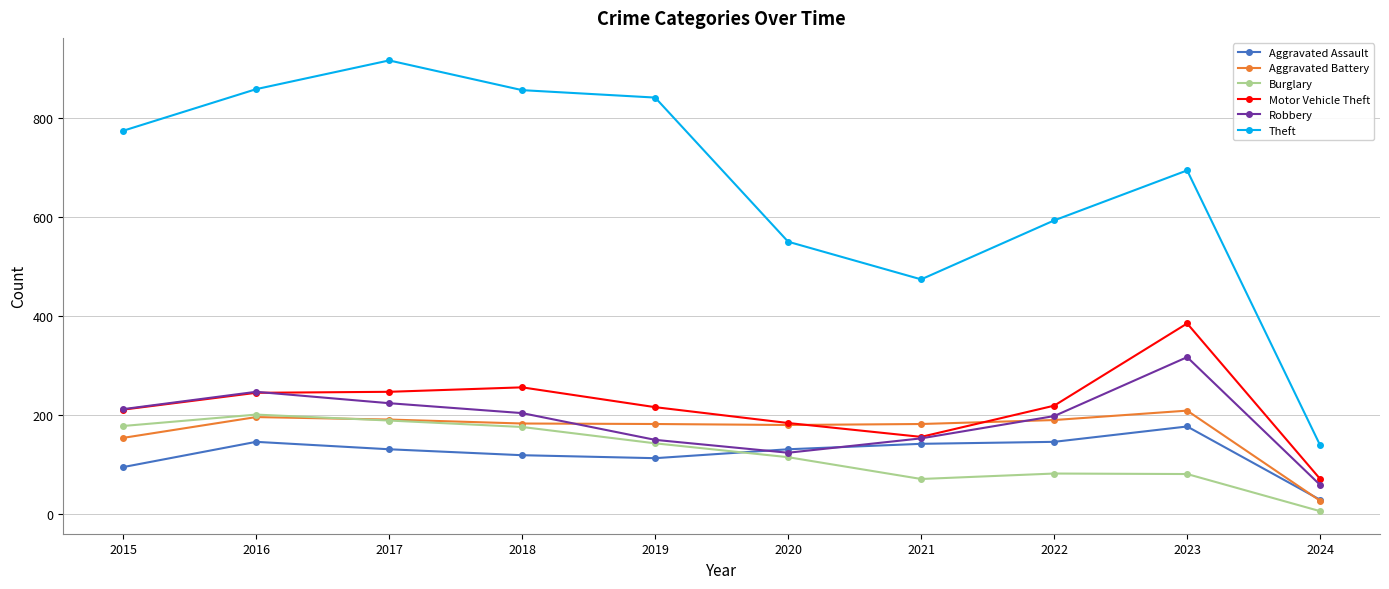

What is the approximate value of Robbery at 2015, to the nearest 5?

210